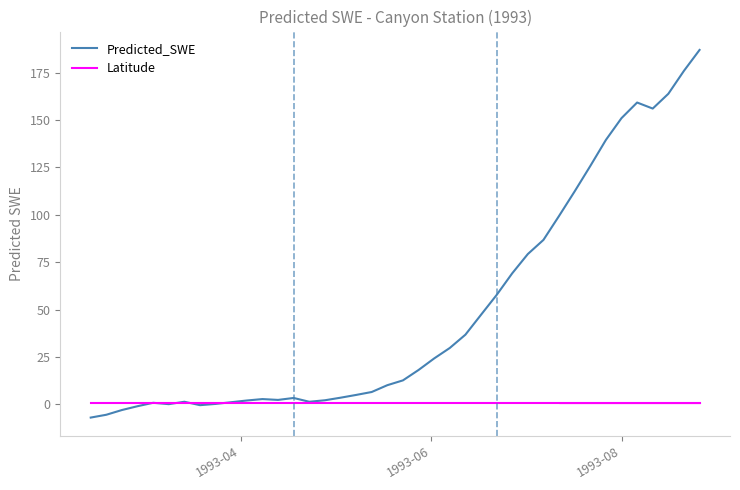

Rank the series by their maximum value, from lowest to highest.

Latitude, Predicted_SWE